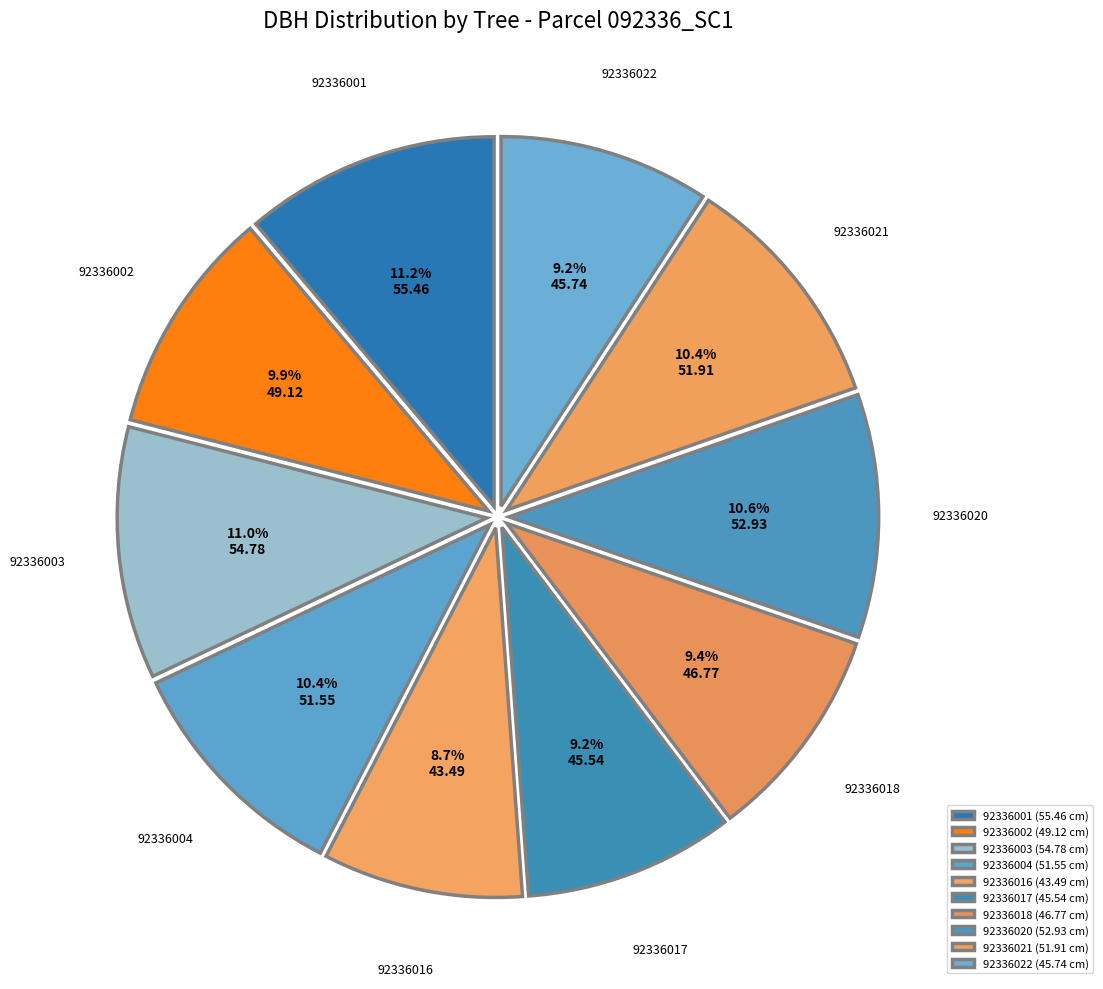

How many segments does this pie chart have?

10